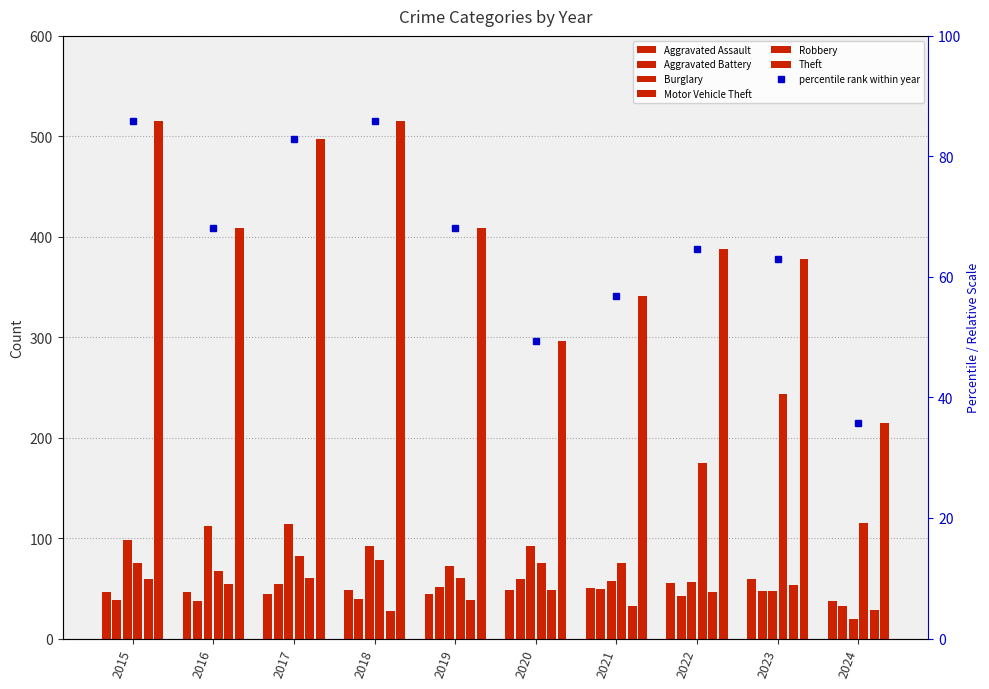

What is the average value of the Aggravated Assault series?

48